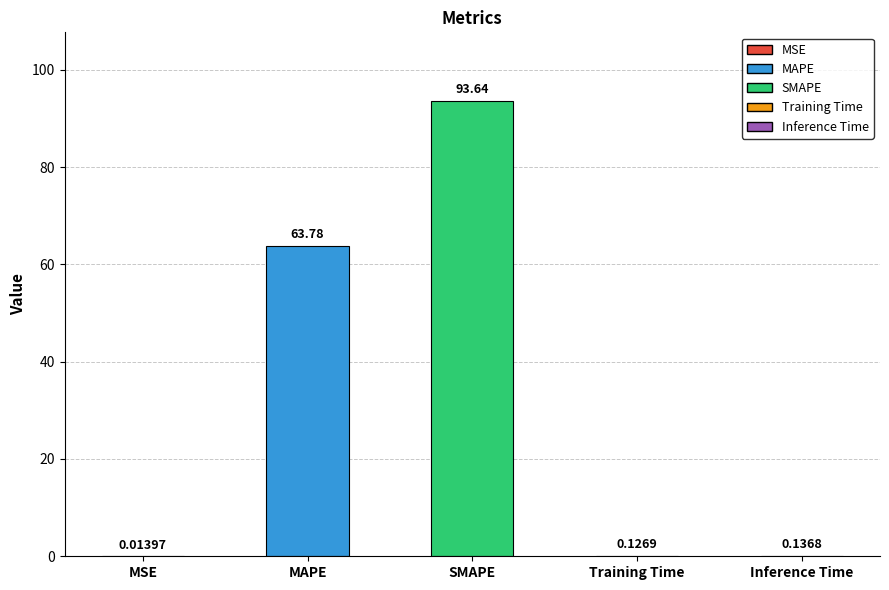

Between MSE and MAPE, which is larger?

MAPE